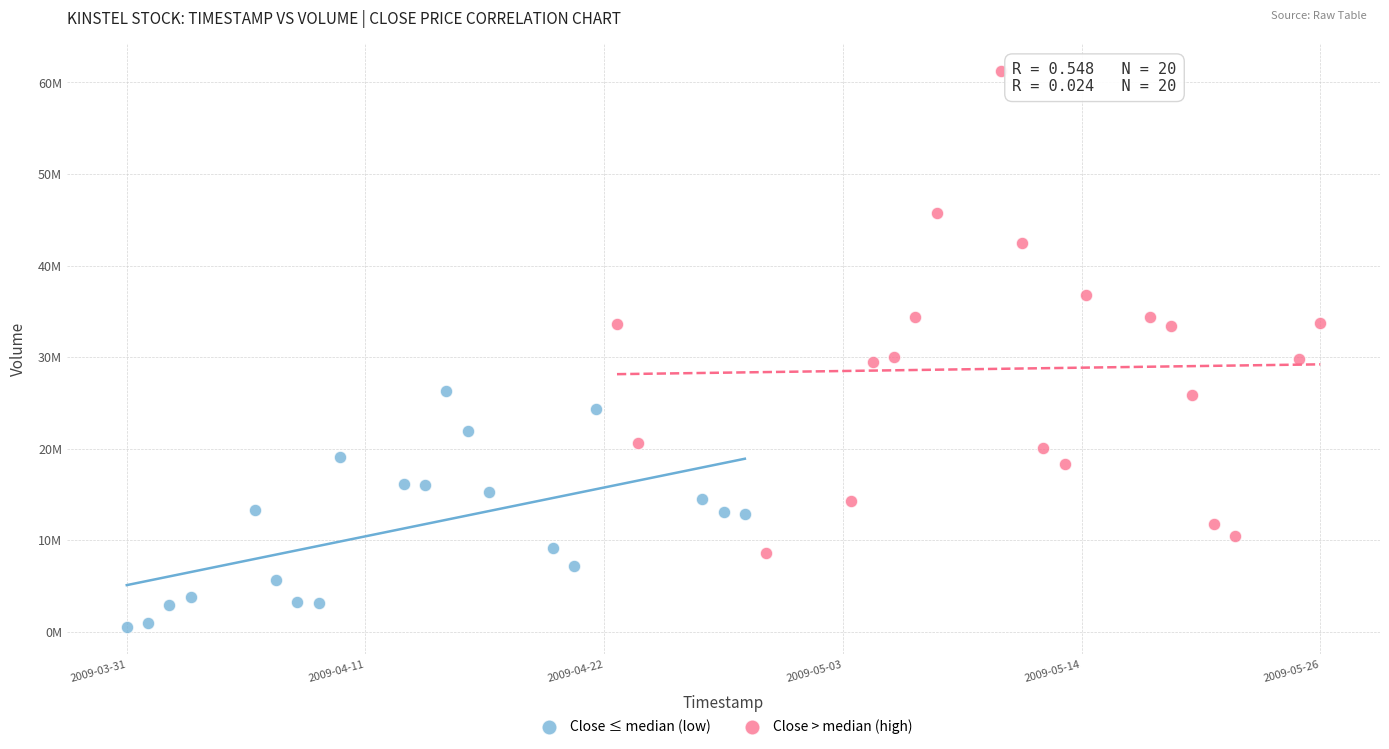

What are all the series names shown in the legend?

Close ≤ median (low), Close > median (high)